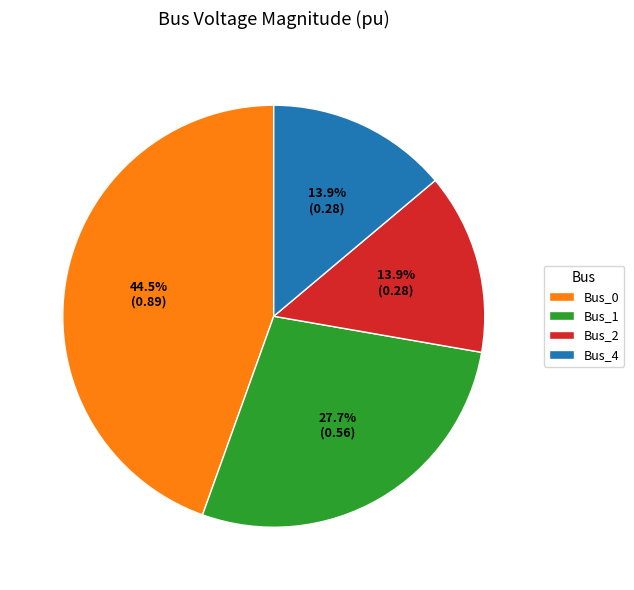

Which category has the biggest portion of the pie?

Bus_0